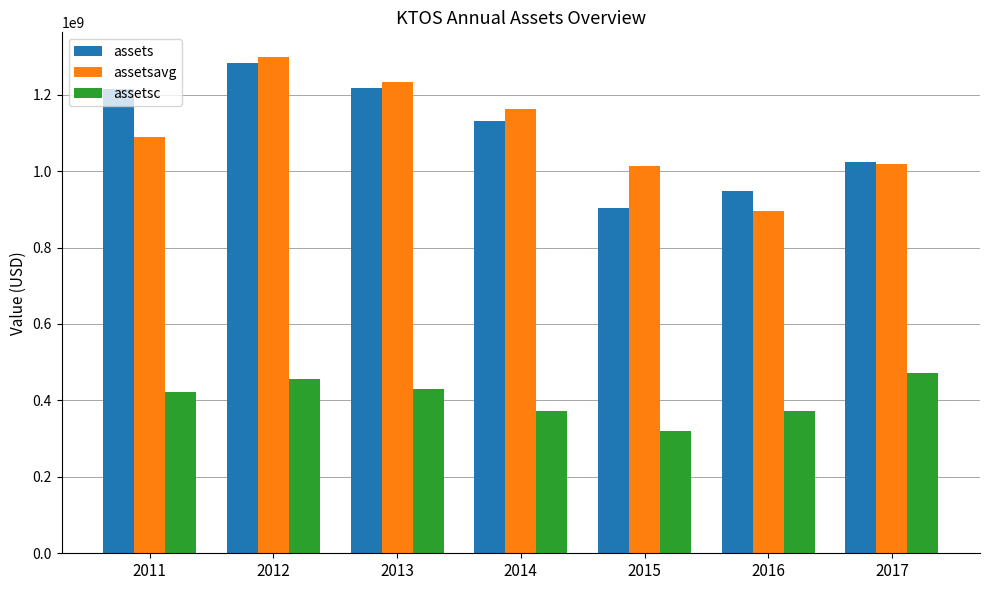

Which series has the largest range (max minus min)?

assetsavg